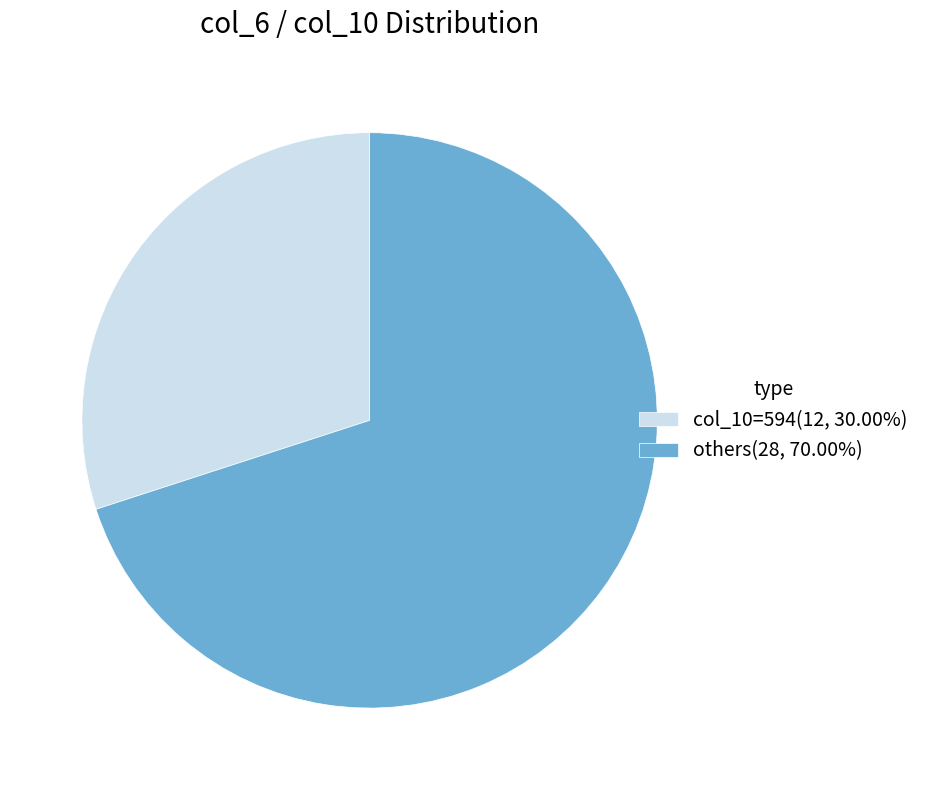

Does any single category account for the majority?

Yes